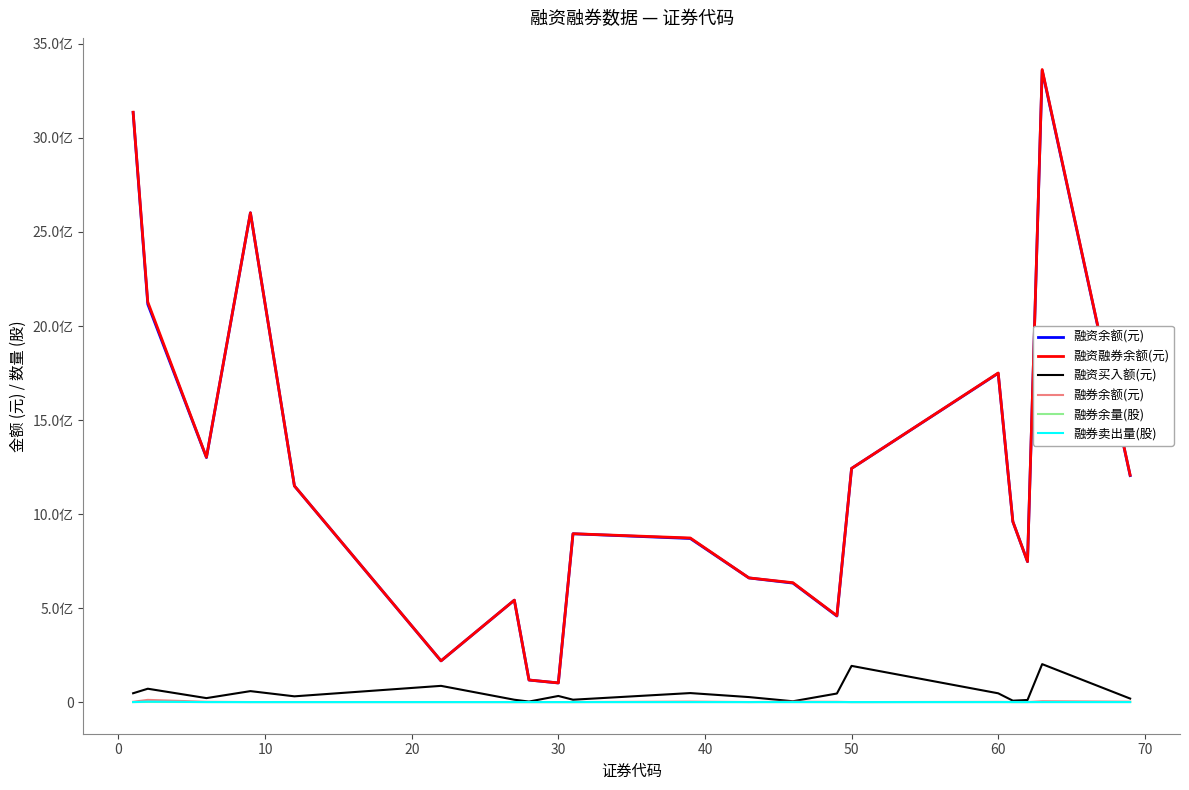

Does the chart display data point markers on the line(s)?

No